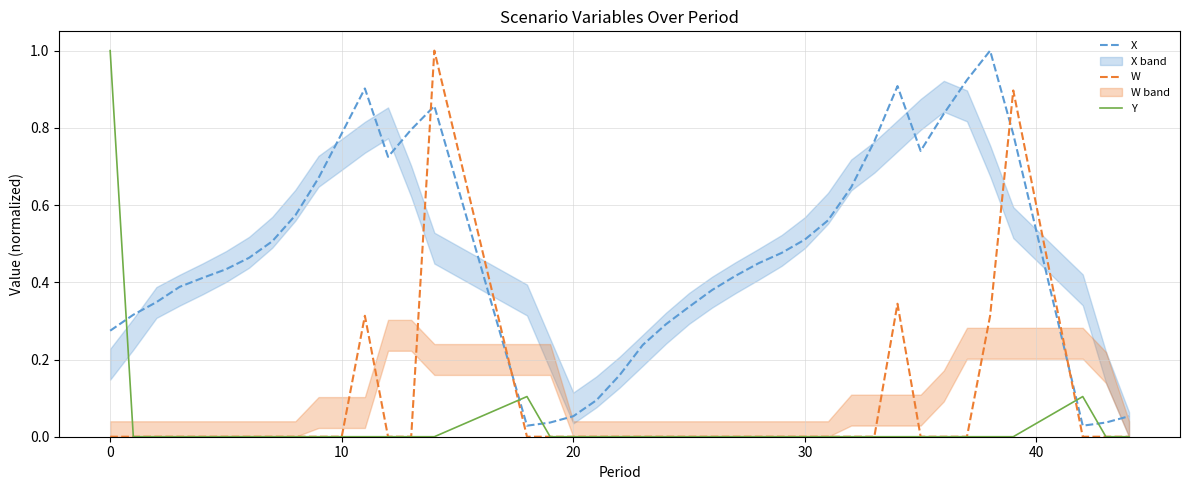

How many times do Y and X cross each other?

5